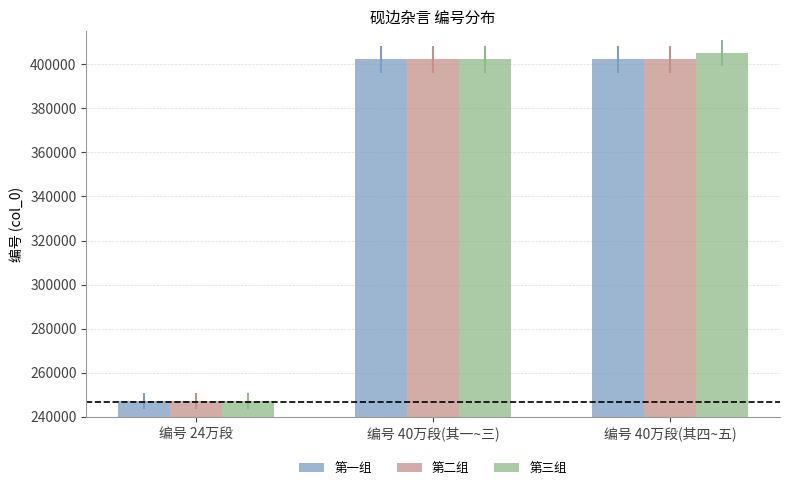

The value of 第三组 at 编号 40万段(其四~五) is 405131. True or false?

True